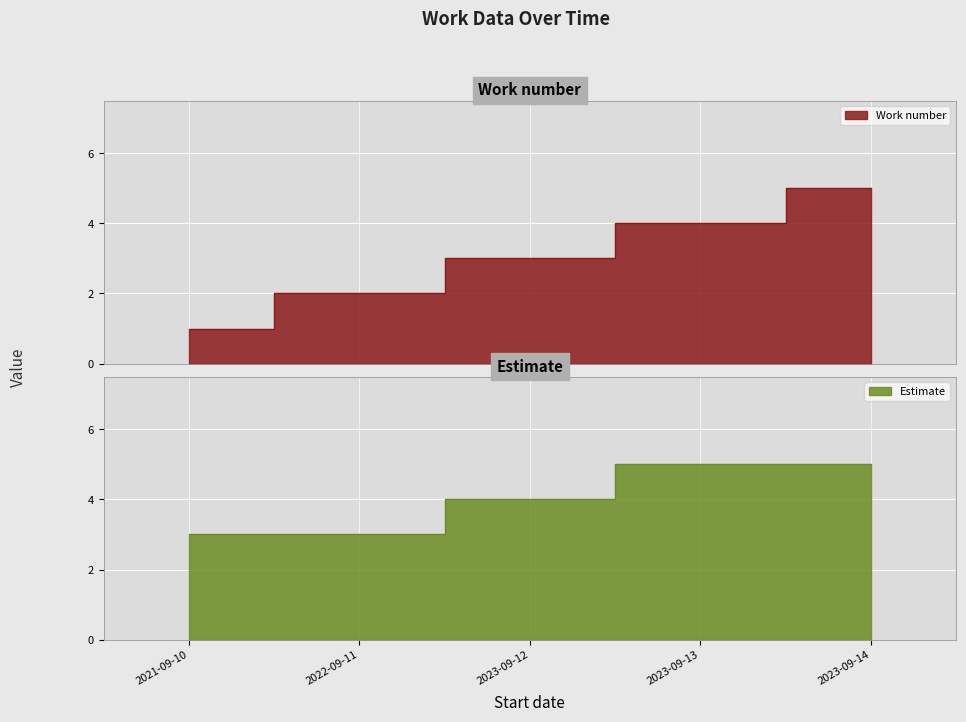

What is the label of the 3rd point from the right?

2023-09-12